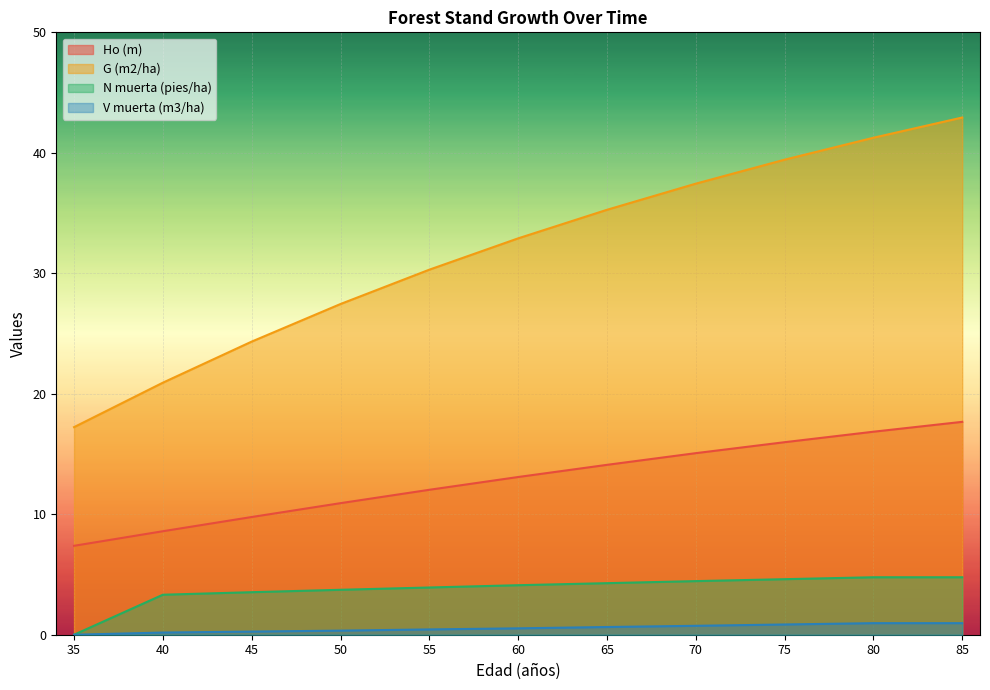

The Ho (m) series shows 16.0 at 75. True or false?

True